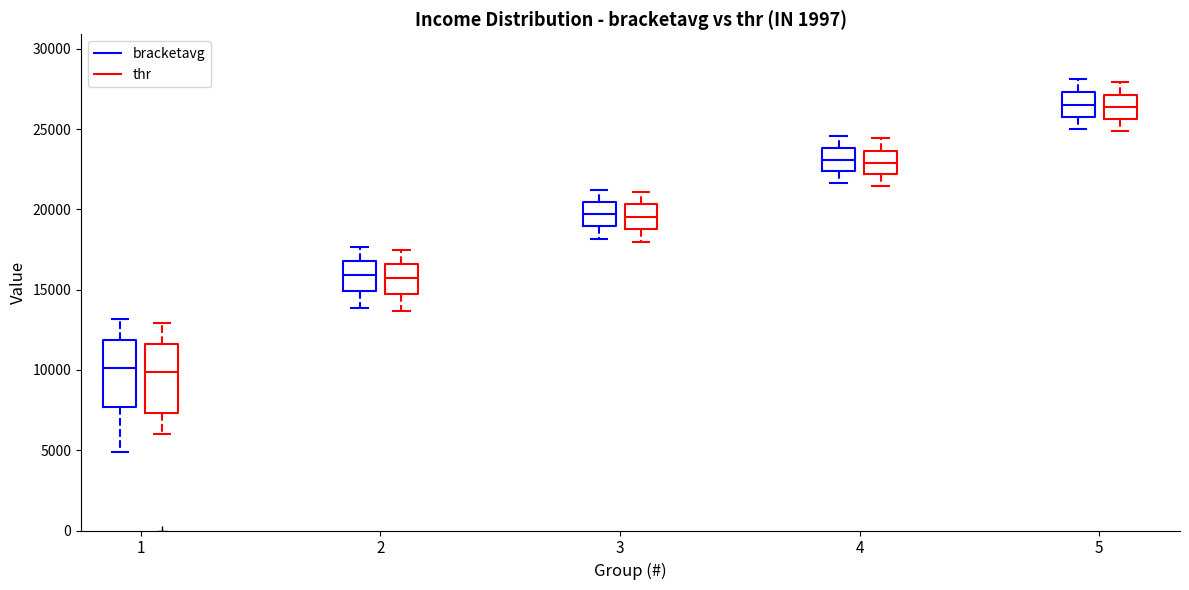

Reading left to right, read every box against the y-axis: the position of its median line, the range the box covers, and the ends of its whiskers. The values are not printed on the chart, so give them approximately, as read against the axis.

1 (bracketavg): median 10000, box 7500 to 12000, whiskers 5000 to 13000
1 (thr): median 10000, box 7500 to 11500, whiskers 6000 to 13000
2 (bracketavg): median 16000, box 15000 to 17000, whiskers 14000 to 17500
2 (thr): median 15500, box 14500 to 16500, whiskers 13500 to 17500
3 (bracketavg): median 19500, box 19000 to 20500, whiskers 18000 to 21000
3 (thr): median 19500, box 19000 to 20500, whiskers 18000 to 21000
4 (bracketavg): median 23000, box 22500 to 24000, whiskers 21500 to 24500
4 (thr): median 23000, box 22000 to 23500, whiskers 21500 to 24500
5 (bracketavg): median 26500, box 26000 to 27500, whiskers 25000 to 28000
5 (thr): median 26500, box 25500 to 27000, whiskers 25000 to 28000